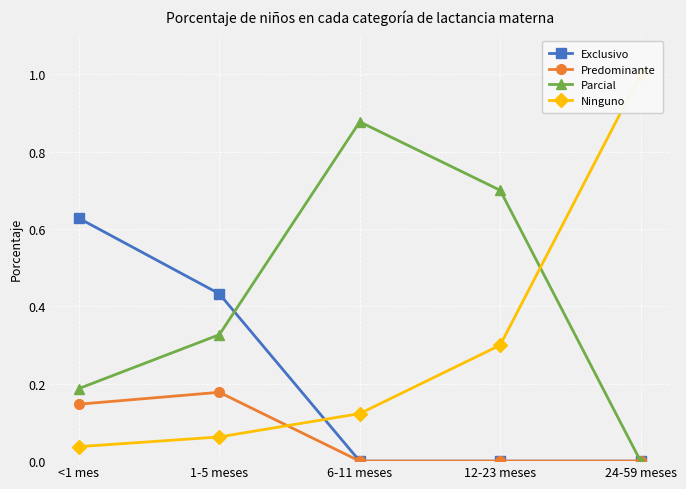

At how many categories does at least one series exceed 0?

5